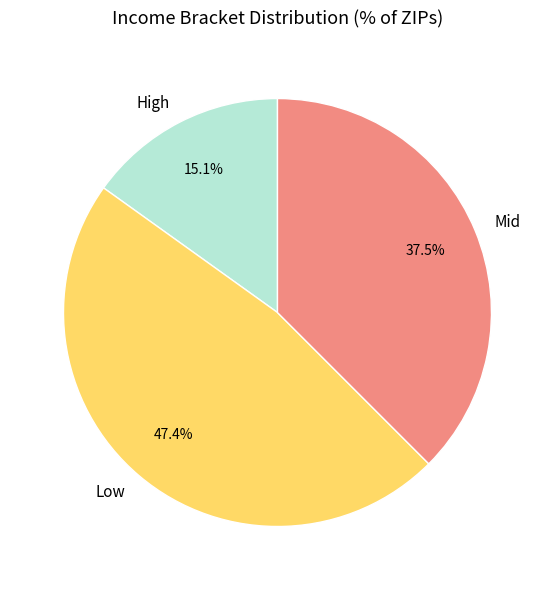

What is the ratio of the value at High to the value at Mid?

0.4